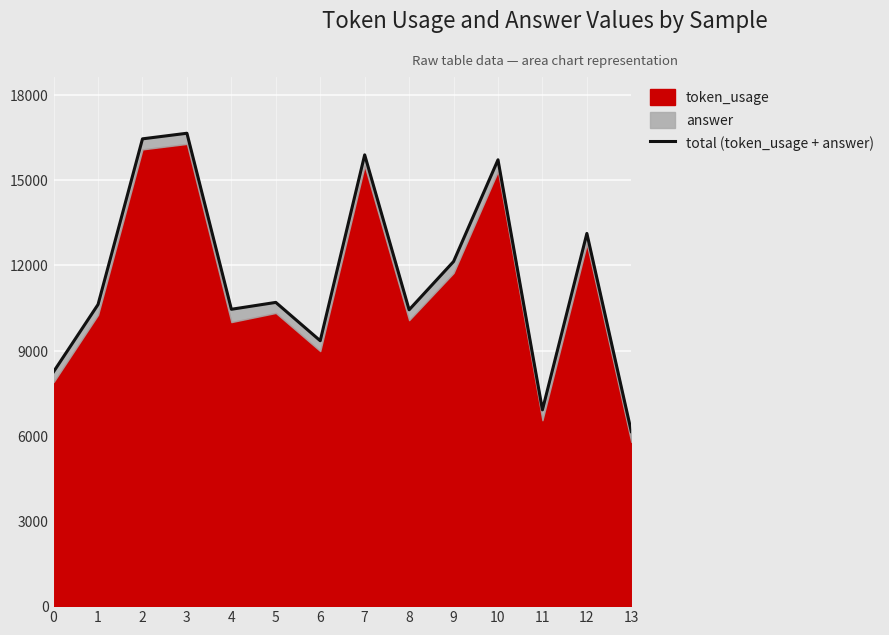

Reading right to left, what are all the values shown in this chart?

13=6147	12=13123	11=6911	10=15716	9=12134	8=10434	7=15890	6=9345	5=10695	4=10453	3=16651	2=16454	1=10622	0=8255